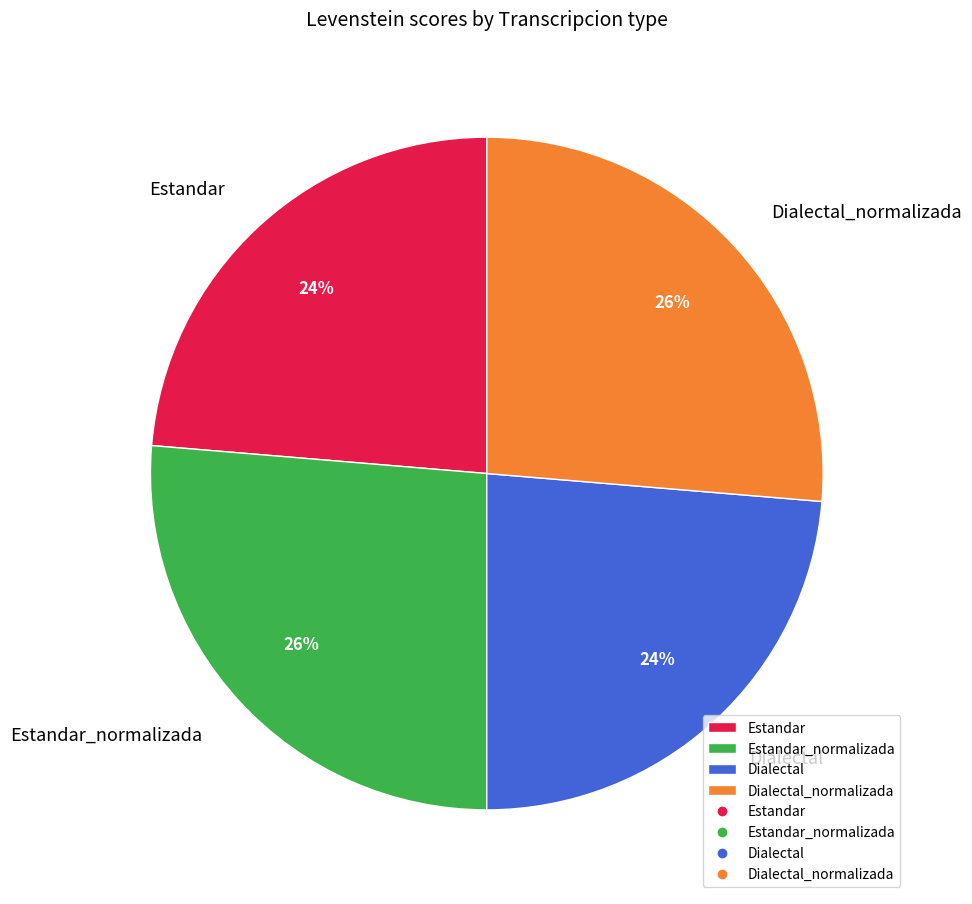

To the nearest percent, what percentage of the pie is Estandar?

24%